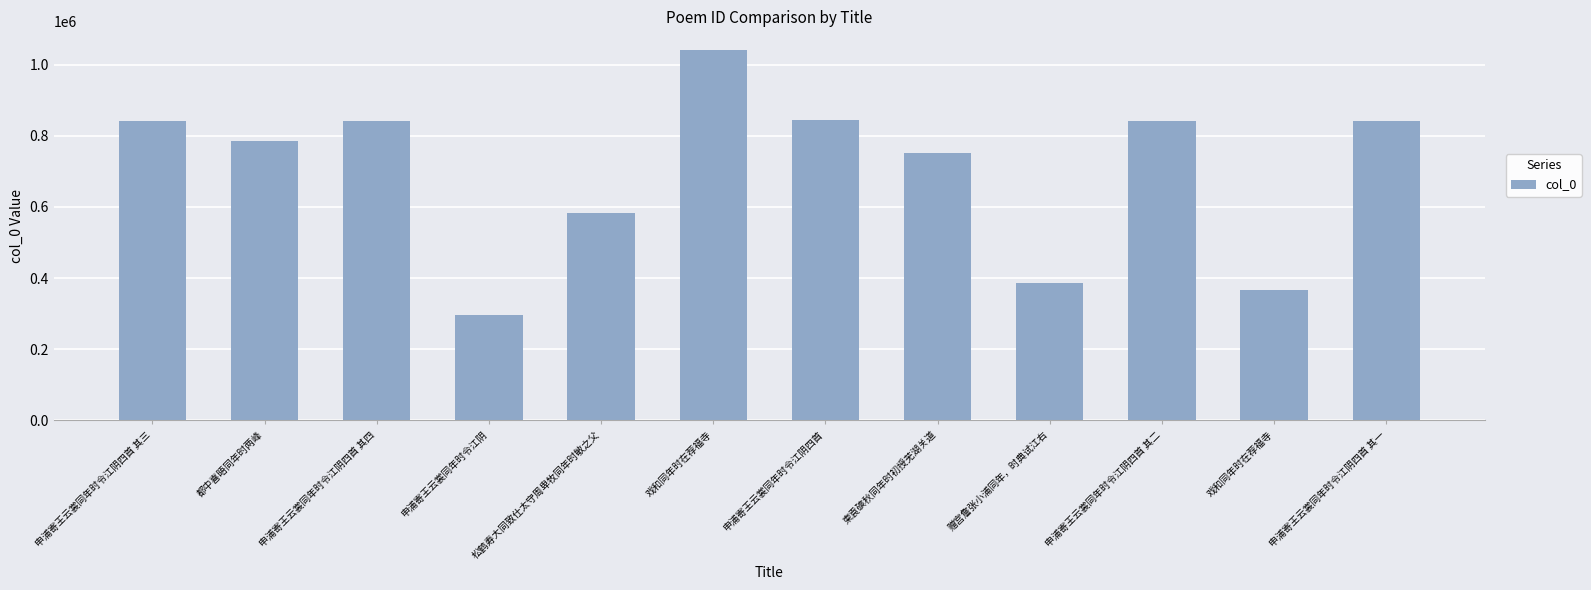

What is the difference between the maximum and minimum values?

746478